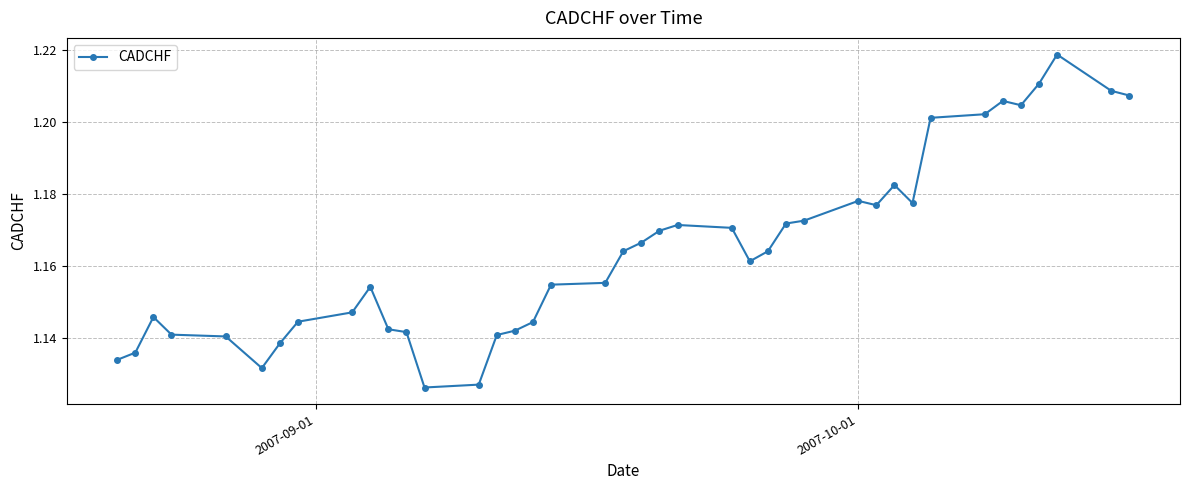

True or false: the data has more than 1 interior local peaks.

True